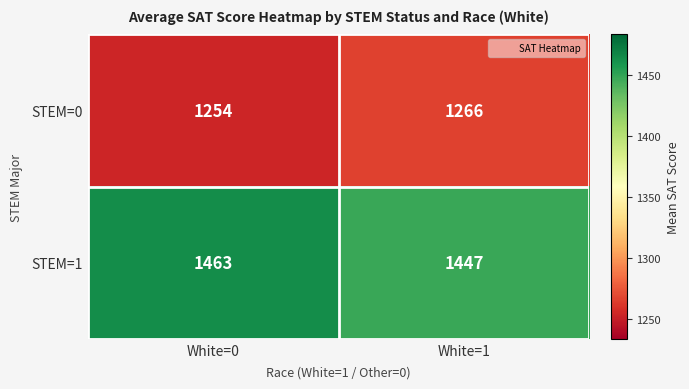

Rank the series at White=1 from highest to lowest value.

STEM=1, STEM=0